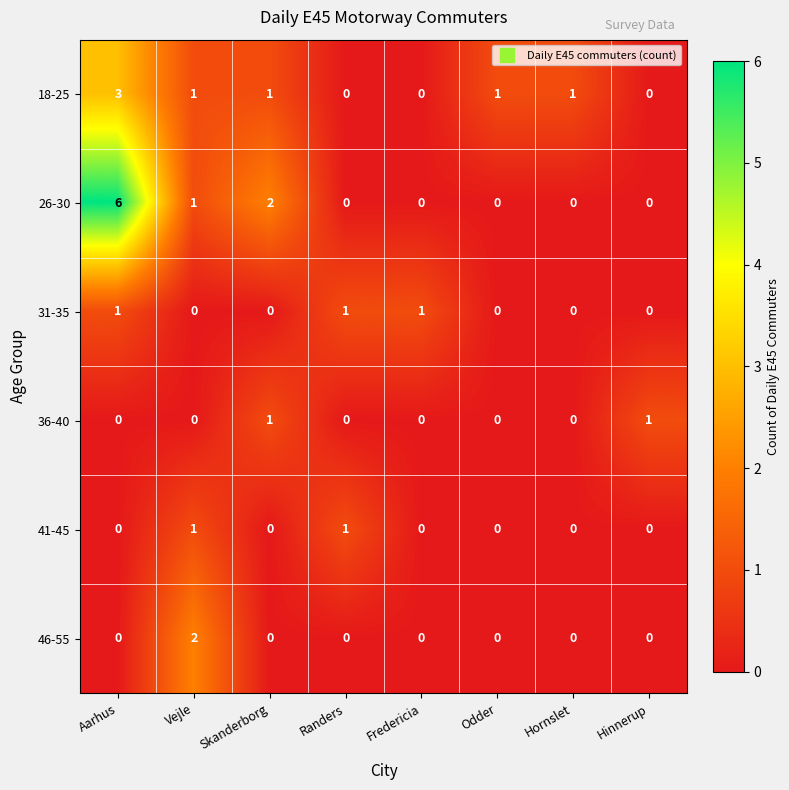

The value of 41-45 at Fredericia is 1. True or false?

False